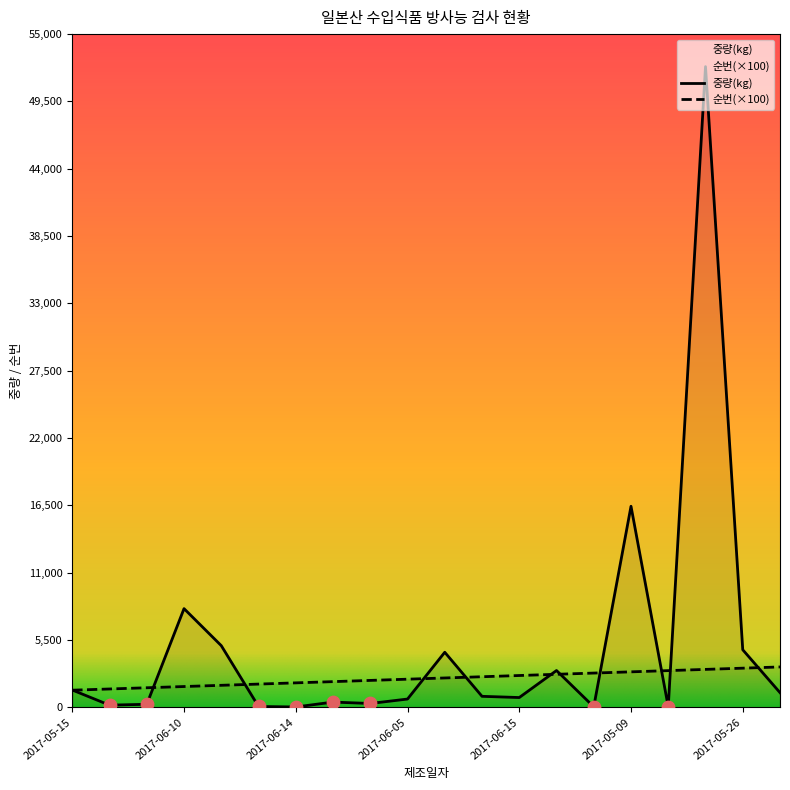

Which series has the largest Y range (max minus min)?

중량(kg)